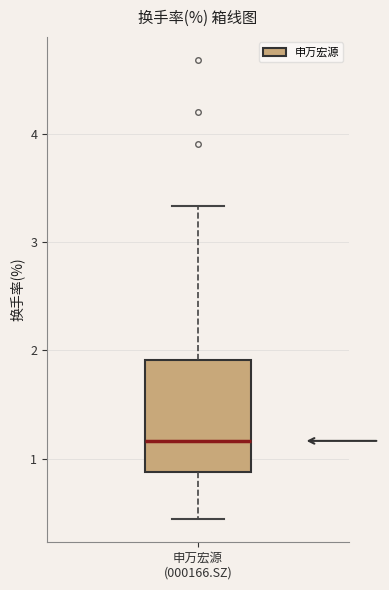

Where does the lower whisker of the box for 申万宏源 (000166.SZ) end on the y-axis? The values are not printed on the chart, so give them approximately, as read against the axis.

0.4